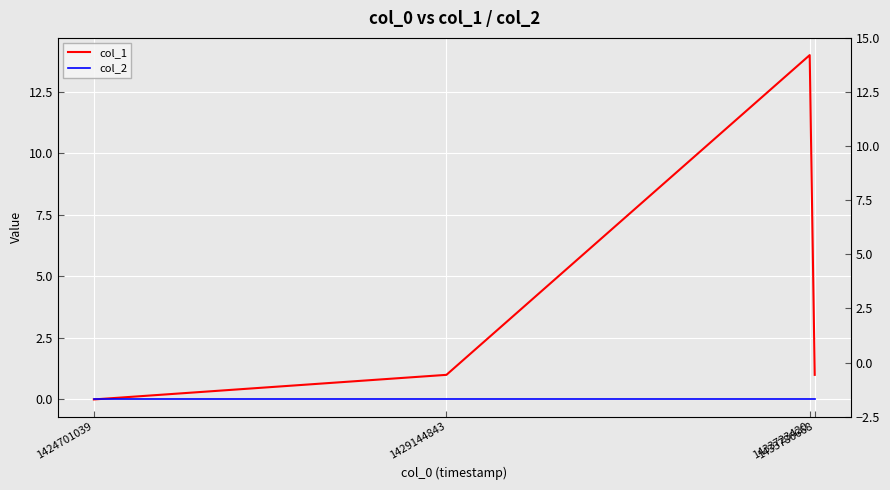

Rank the series at 1424701039 from lowest to highest value.

col_1, col_2